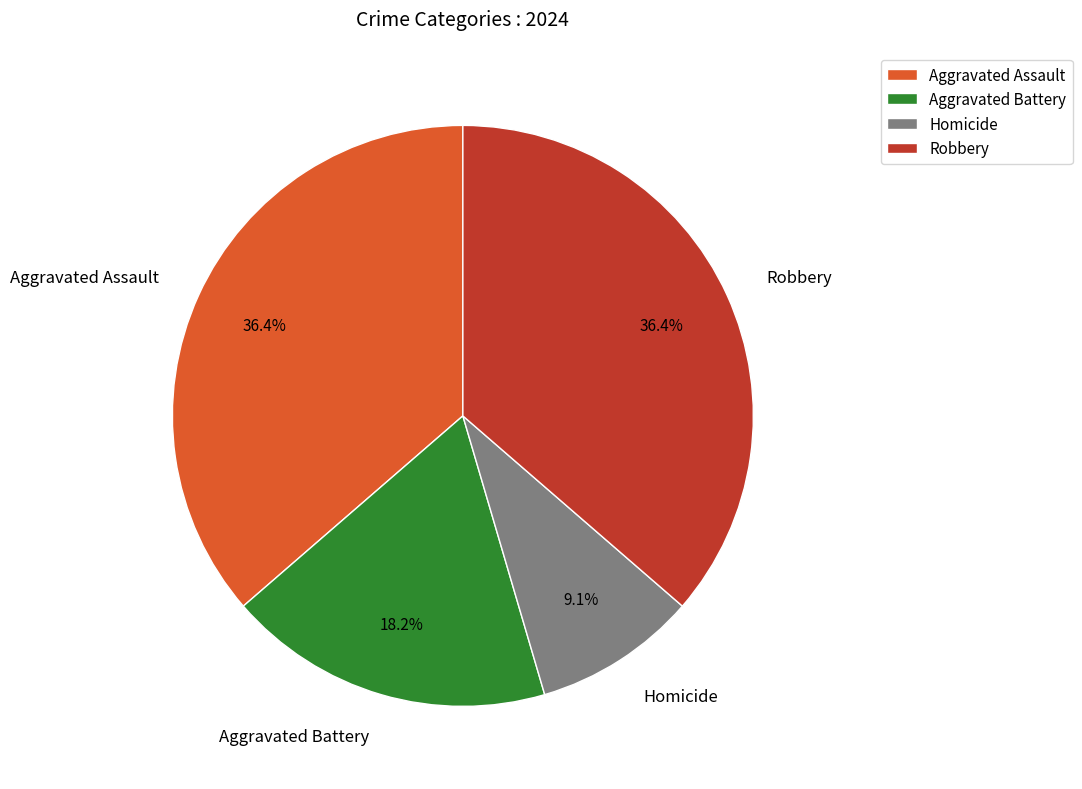

Does Aggravated Battery account for over 50% of the chart?

No